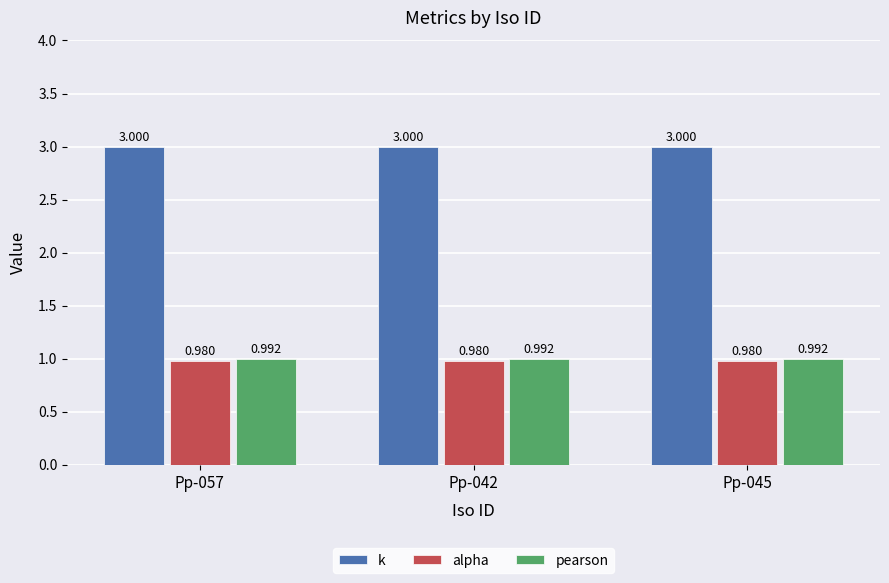

What is the label of the 3rd bar from the left?

Pp-045